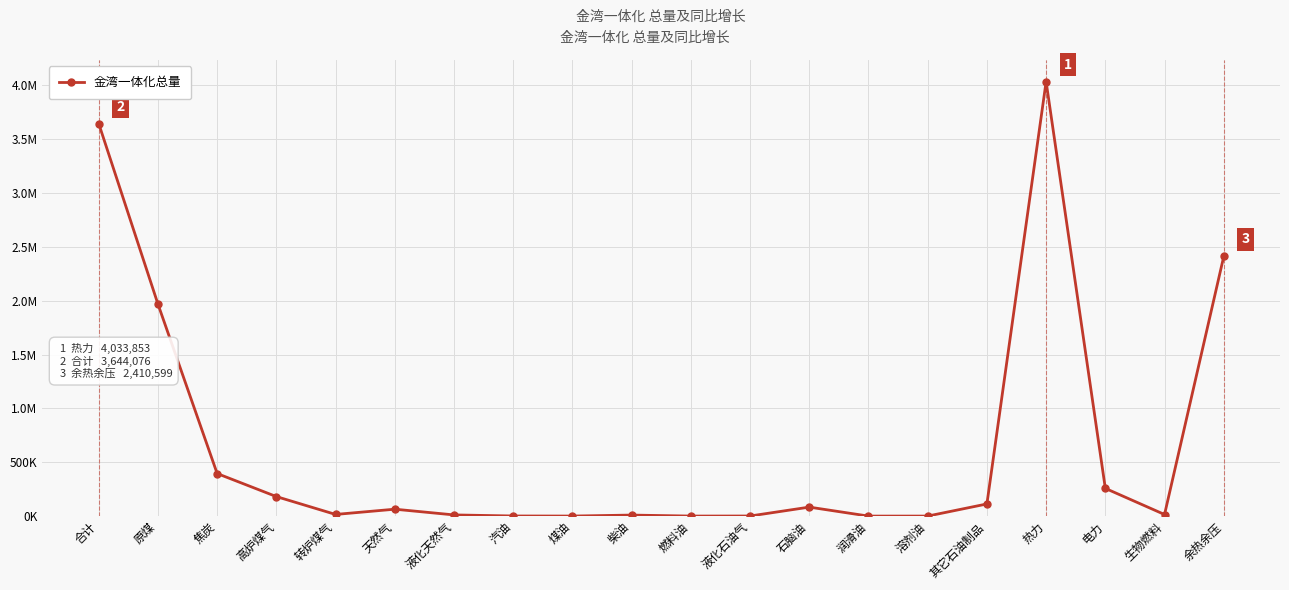

True or false: the data shows 21829 at 生物燃料.

False